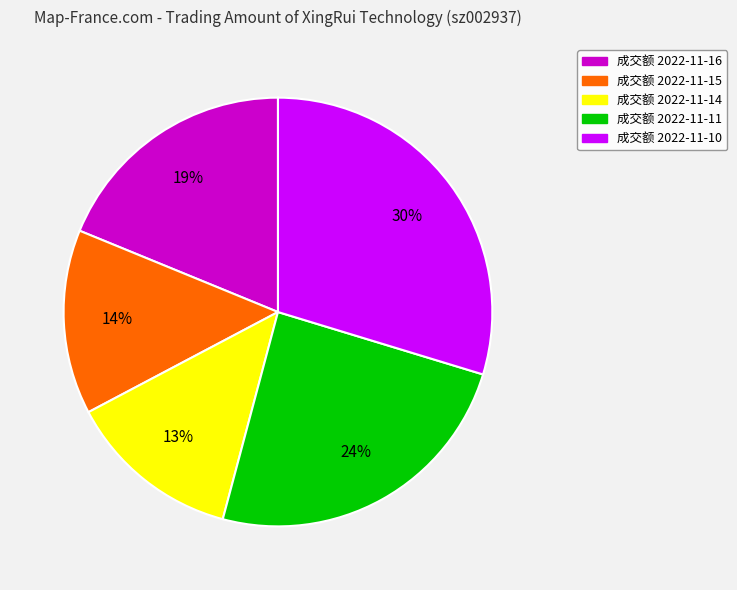

Is it true that 成交额 2022-11-14 is 19% of the pie?

False